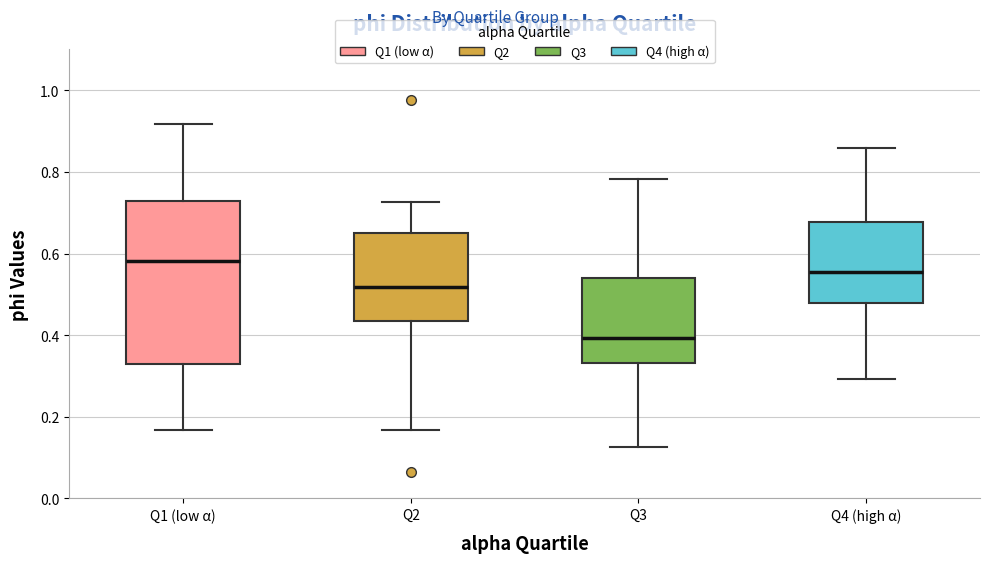

Reading left to right, read every box against the y-axis: the position of its median line, the range the box covers, and the ends of its whiskers. The values are not printed on the chart, so give them approximately, as read against the axis.

Q1 (low α): median 0.58, box 0.32 to 0.72, whiskers 0.16 to 0.92
Q2: median 0.52, box 0.44 to 0.64, whiskers 0.16 to 0.72
Q3: median 0.40, box 0.34 to 0.54, whiskers 0.12 to 0.78
Q4 (high α): median 0.56, box 0.48 to 0.68, whiskers 0.30 to 0.86